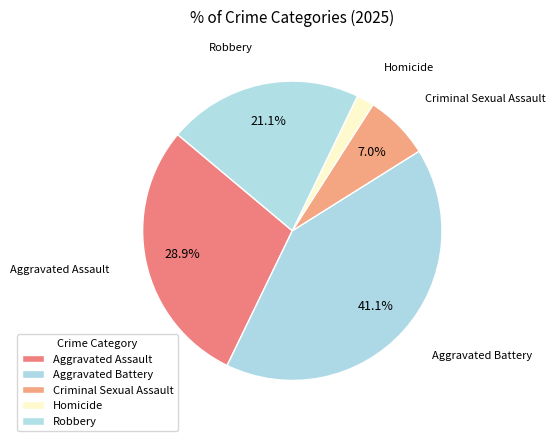

What portion of the pie excludes Robbery?

78.9%